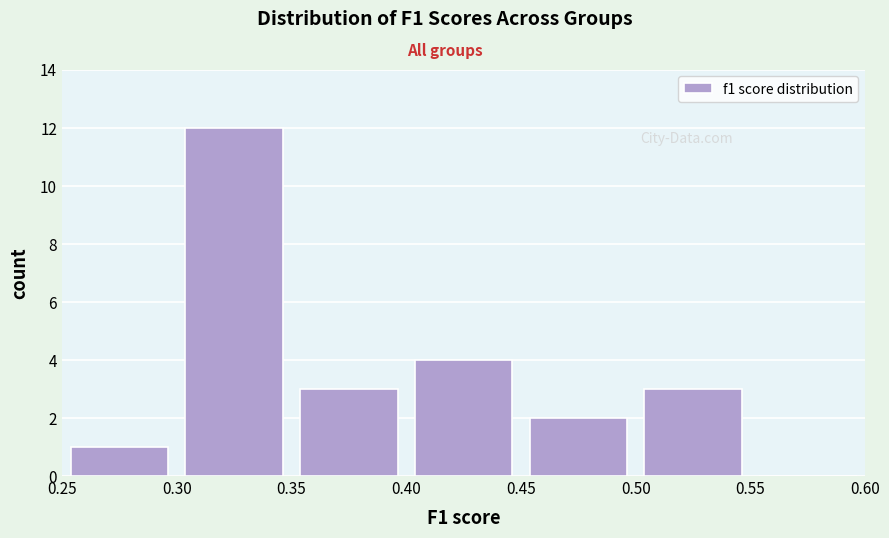

Reading left to right, transcribe this chart: for each bar, give the range it covers on the x-axis and its height. The values are not printed on the chart, so give them approximately, as read against the axis.

0.25 to 0.30: 1
0.30 to 0.35: 12
0.35 to 0.40: 3
0.40 to 0.45: 4
0.45 to 0.50: 2
0.50 to 0.55: 3
0.55 to 0.60: 0